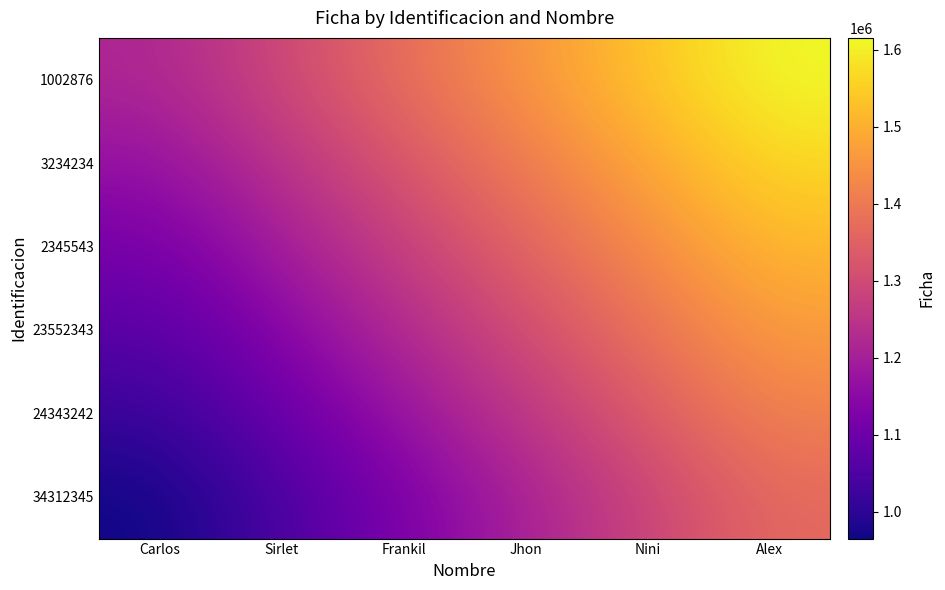

Reading left to right, list all the values displayed in this chart.

34312345: Carlos=965477	Sirlet=1045477	Frankil=1125477	Jhon=1205477	Nini=1285477	Alex=1365477
24343242: Carlos=1015477	Sirlet=1095477	Frankil=1175477	Jhon=1255477	Nini=1335477	Alex=1415477
23552343: Carlos=1065477	Sirlet=1145477	Frankil=1225477	Jhon=1305477	Nini=1385477	Alex=1465477
2345543: Carlos=1115477	Sirlet=1195477	Frankil=1275477	Jhon=1355477	Nini=1435477	Alex=1515477
3234234: Carlos=1165477	Sirlet=1245477	Frankil=1325477	Jhon=1405477	Nini=1485477	Alex=1565477
1002876: Carlos=1215477	Sirlet=1295477	Frankil=1375477	Jhon=1455477	Nini=1535477	Alex=1615477